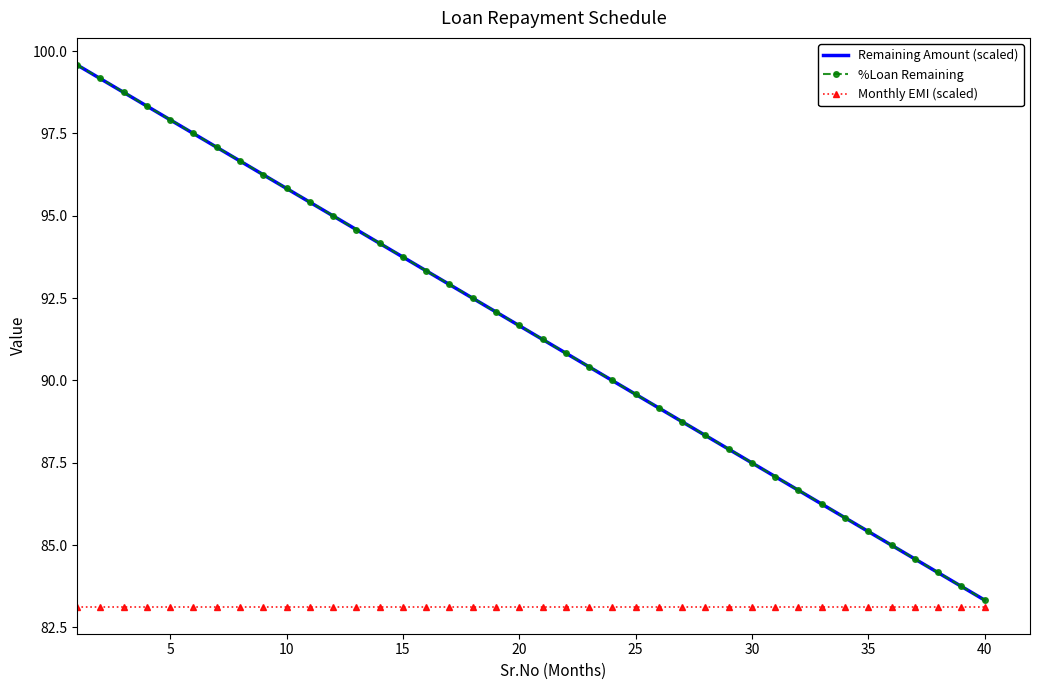

True or false: Remaining Amount (scaled) and Monthly EMI (scaled) cross at least once.

False